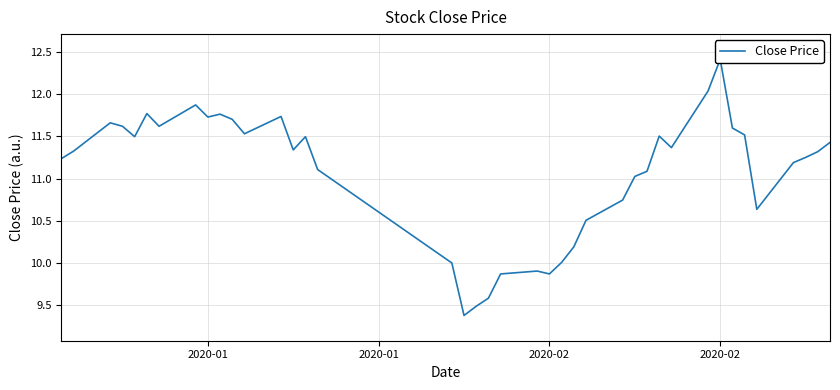

At which label does the data first exceed 11?

2020-01